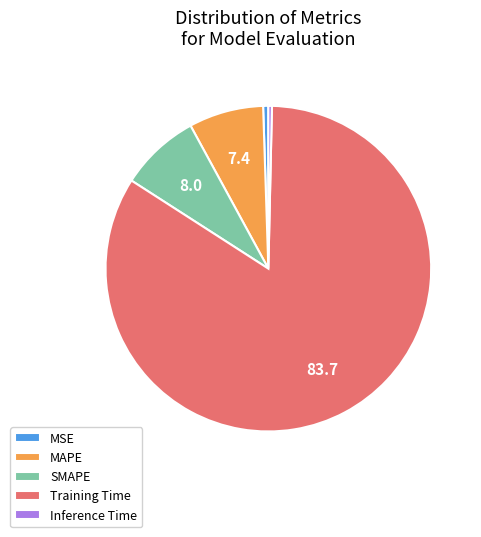

True or false: Training Time accounts for 76% of the total.

False